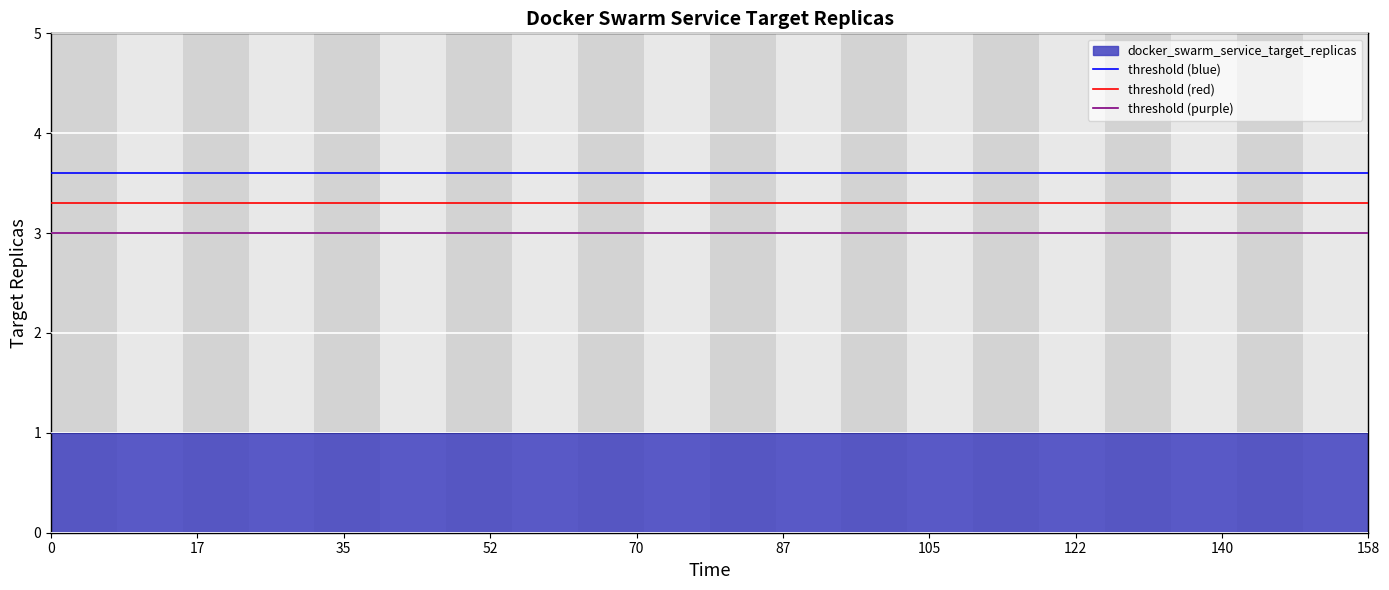

Rank the categories by threshold (blue) value from lowest to highest.

0, 17